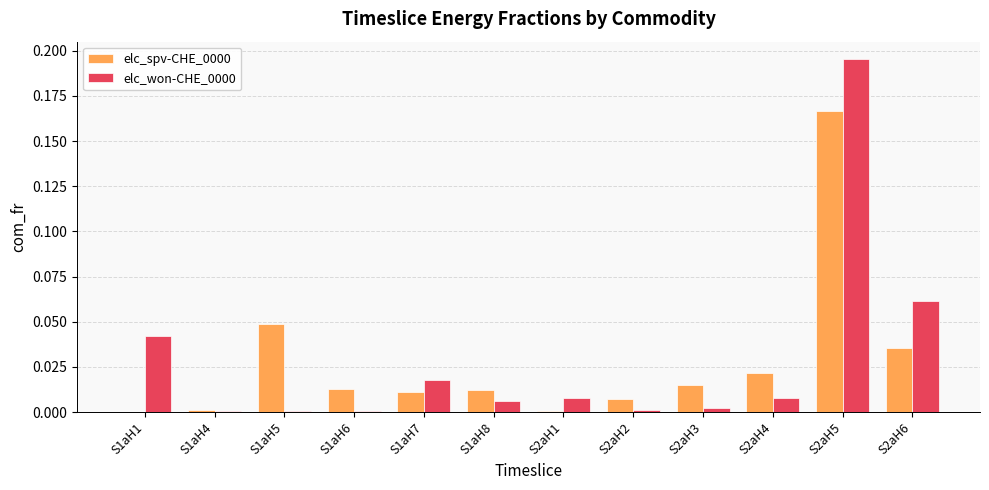

Between S1aH8 and S2aH5, which series saw the biggest shift?

elc_won-CHE_0000